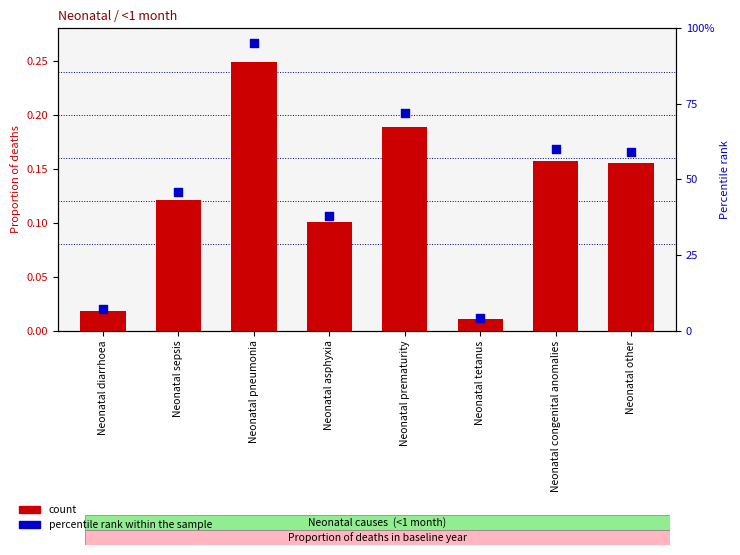

Which series reaches the maximum Y coordinate?

percentile rank within the sample